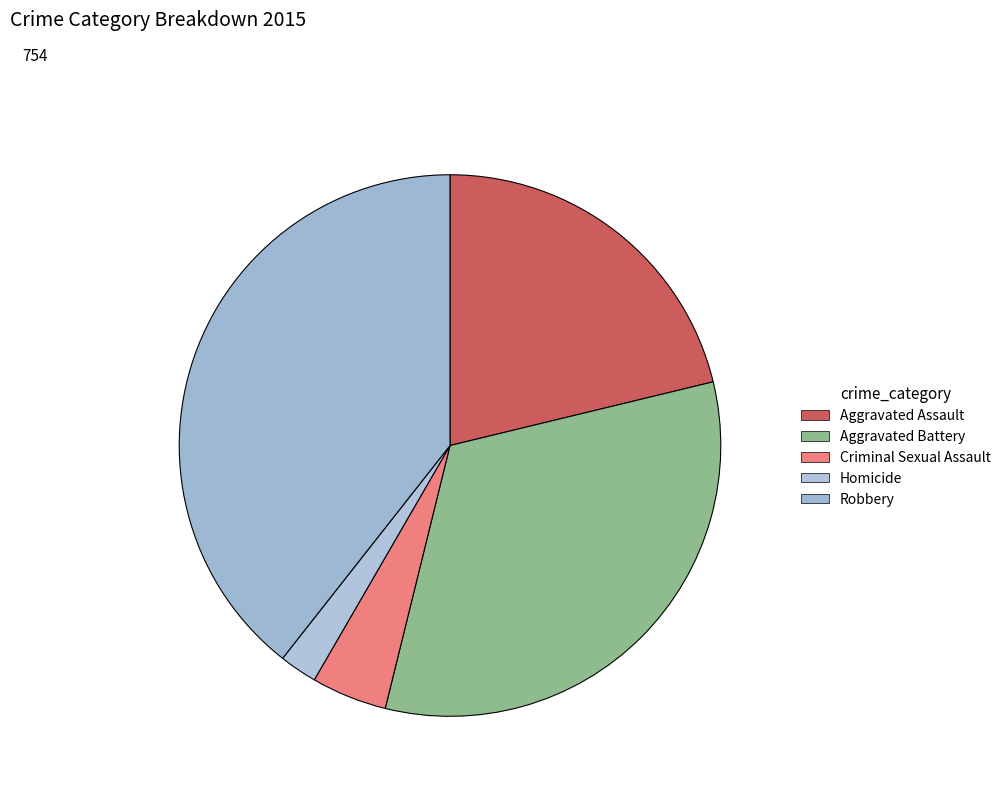

Does Aggravated Battery represent more than half of the total?

No